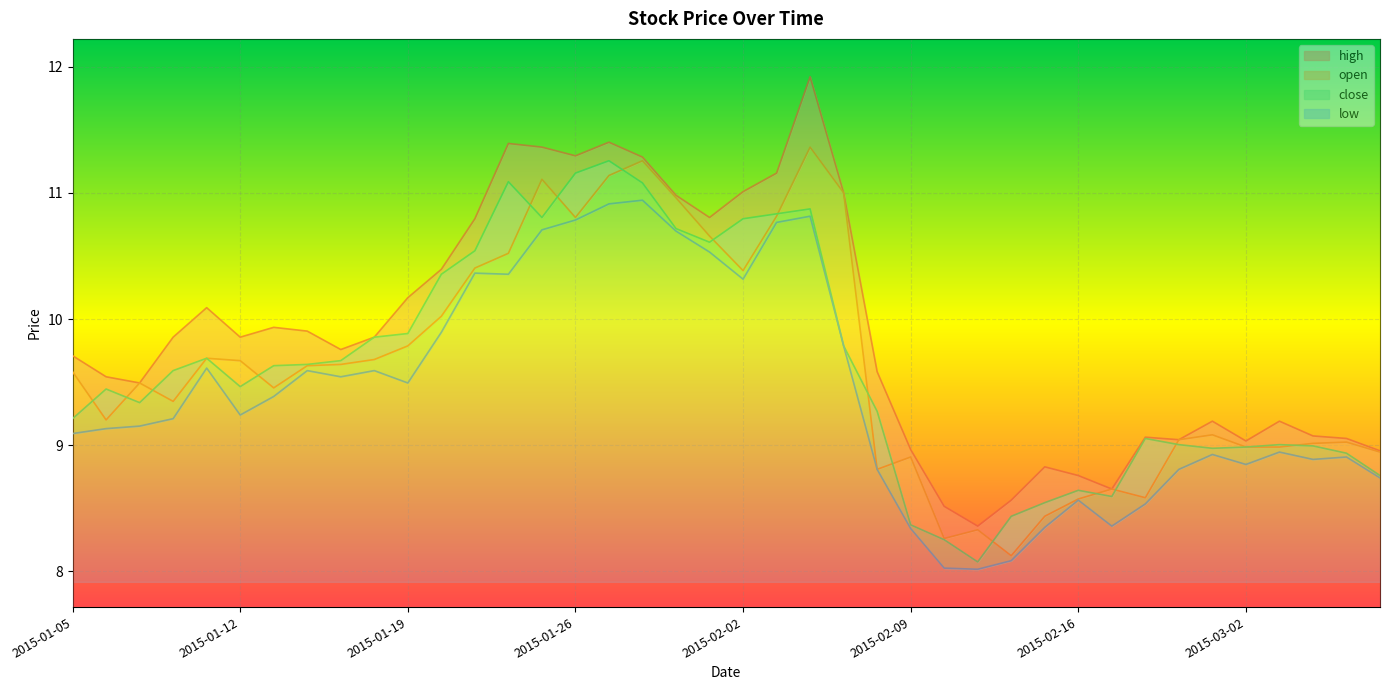

What is the total value across all series at 2015-02-03?

43.6